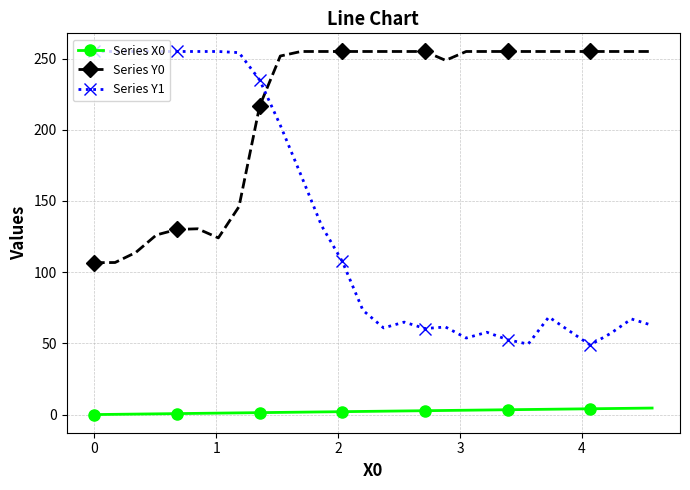

Rank the series by their average value, from lowest to highest.

Series X0, Series Y1, Series Y0